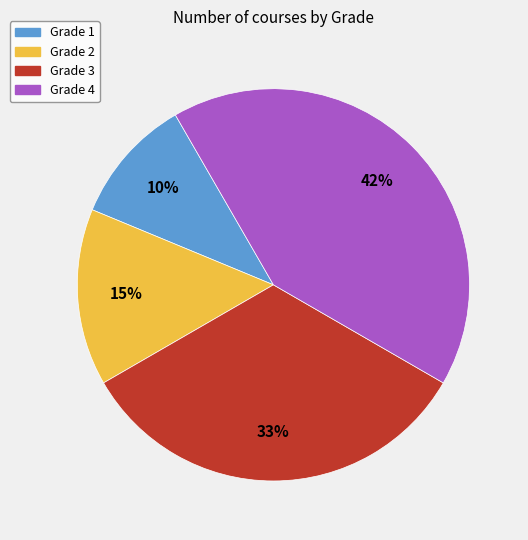

What percentage is the Grade 1 slice, to the nearest percent?

10%